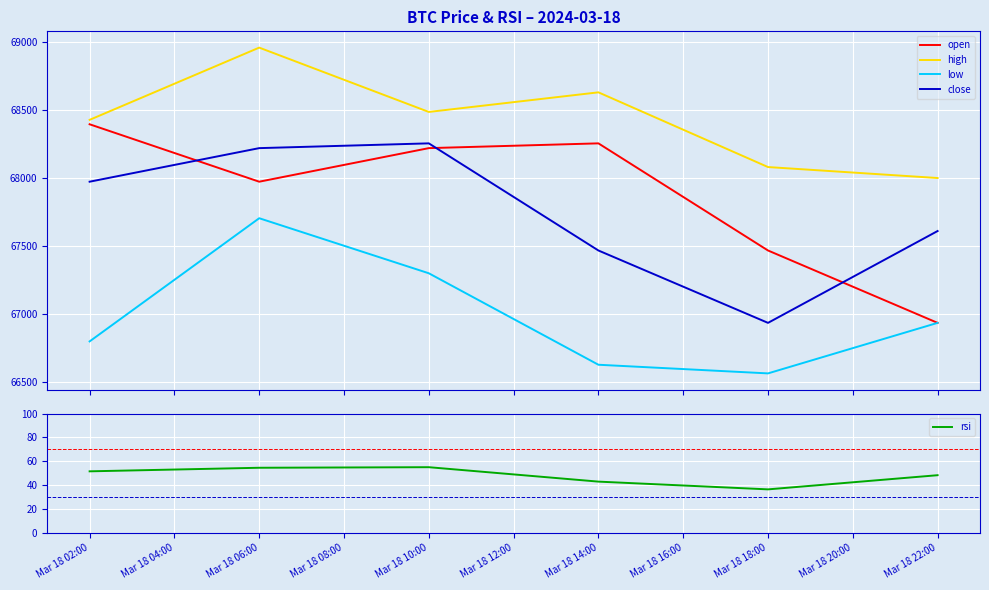

What is the maximum value for high?

68956.0